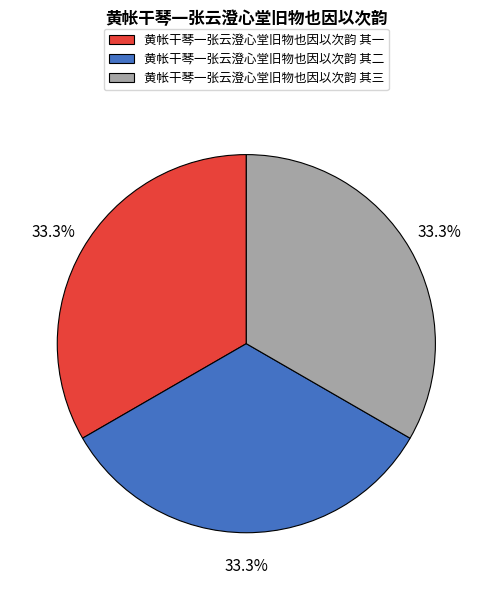

What is the ratio of the value at 黄帐干琴一张云澄心堂旧物也因以次韵 其二 to the value at 黄帐干琴一张云澄心堂旧物也因以次韵 其一?

1.0